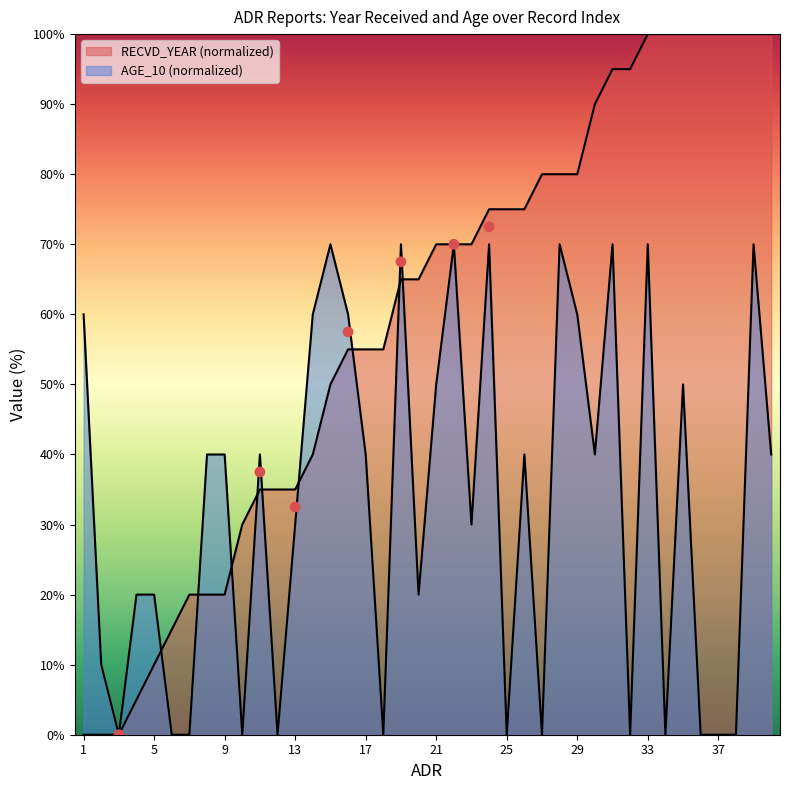

What are all the series names shown in the legend?

RECVD_YEAR, AGE_10